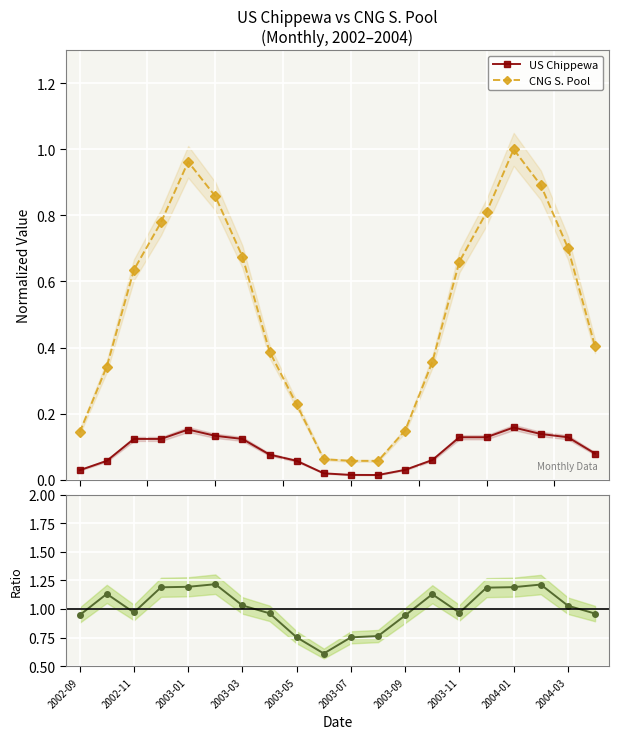

True or false: CNG S. Pool and US Chippewa intersect in this chart.

False